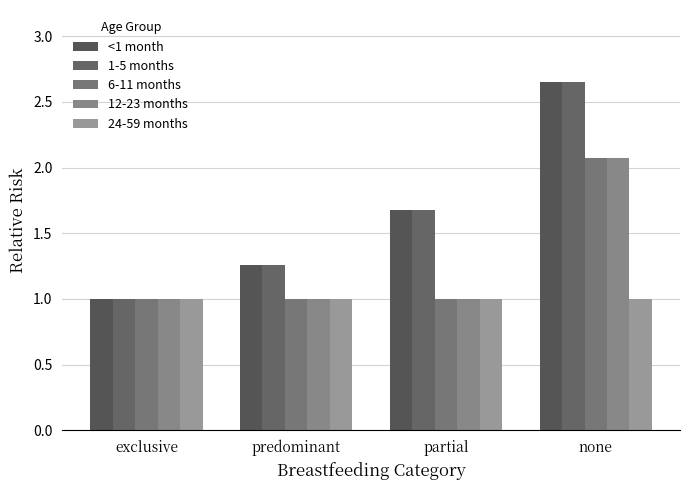

How many bars are there in each group?

5